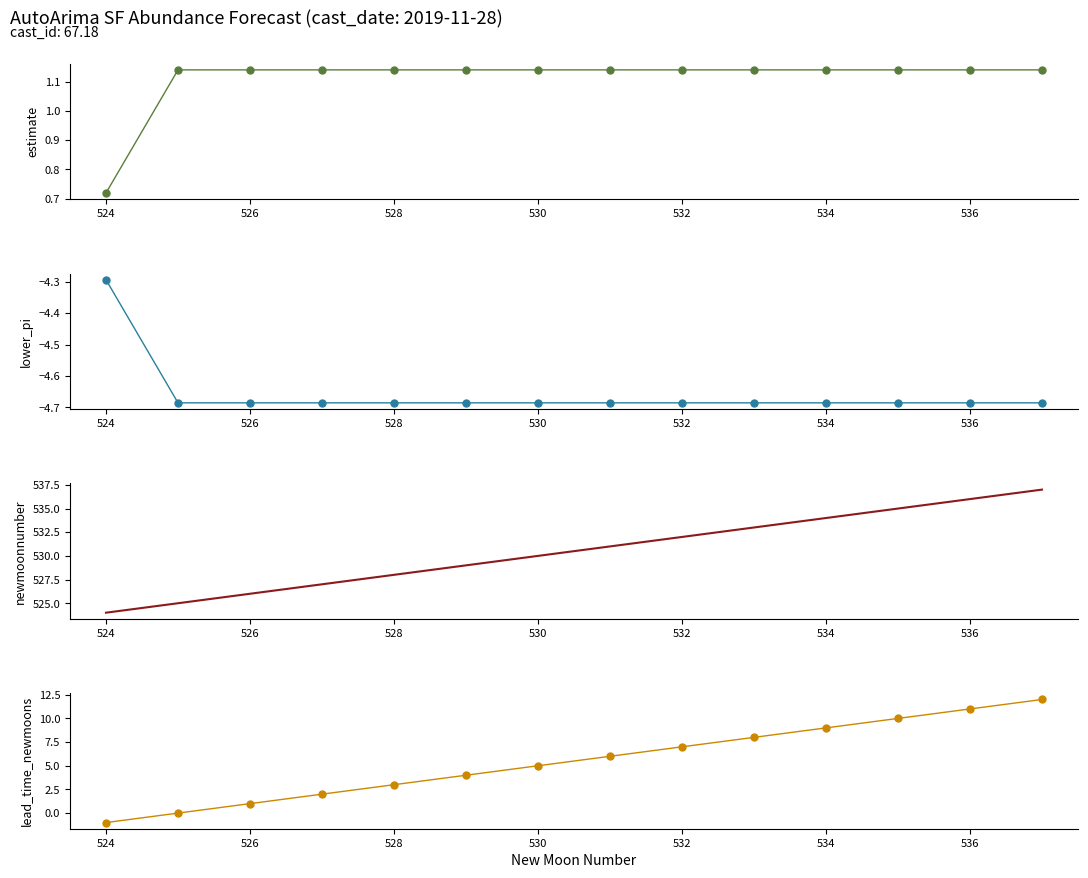

True or false: newmoonnumber and lower_pi cross at least once.

False